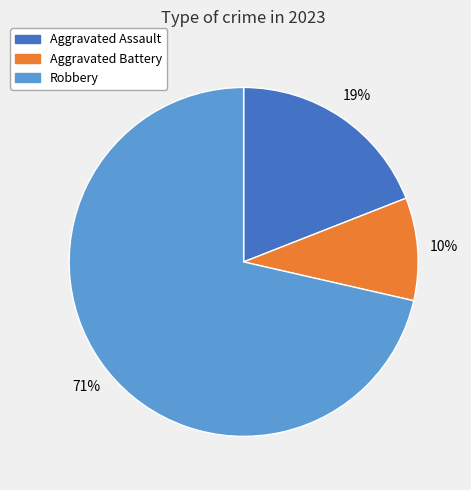

Which has a higher value, Aggravated Battery or Aggravated Assault?

Aggravated Assault